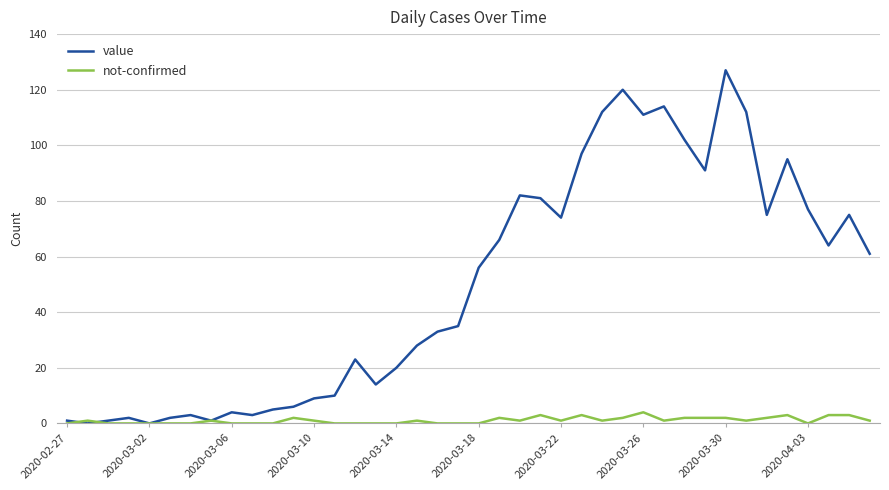

Which series has the largest range (max minus min)?

value